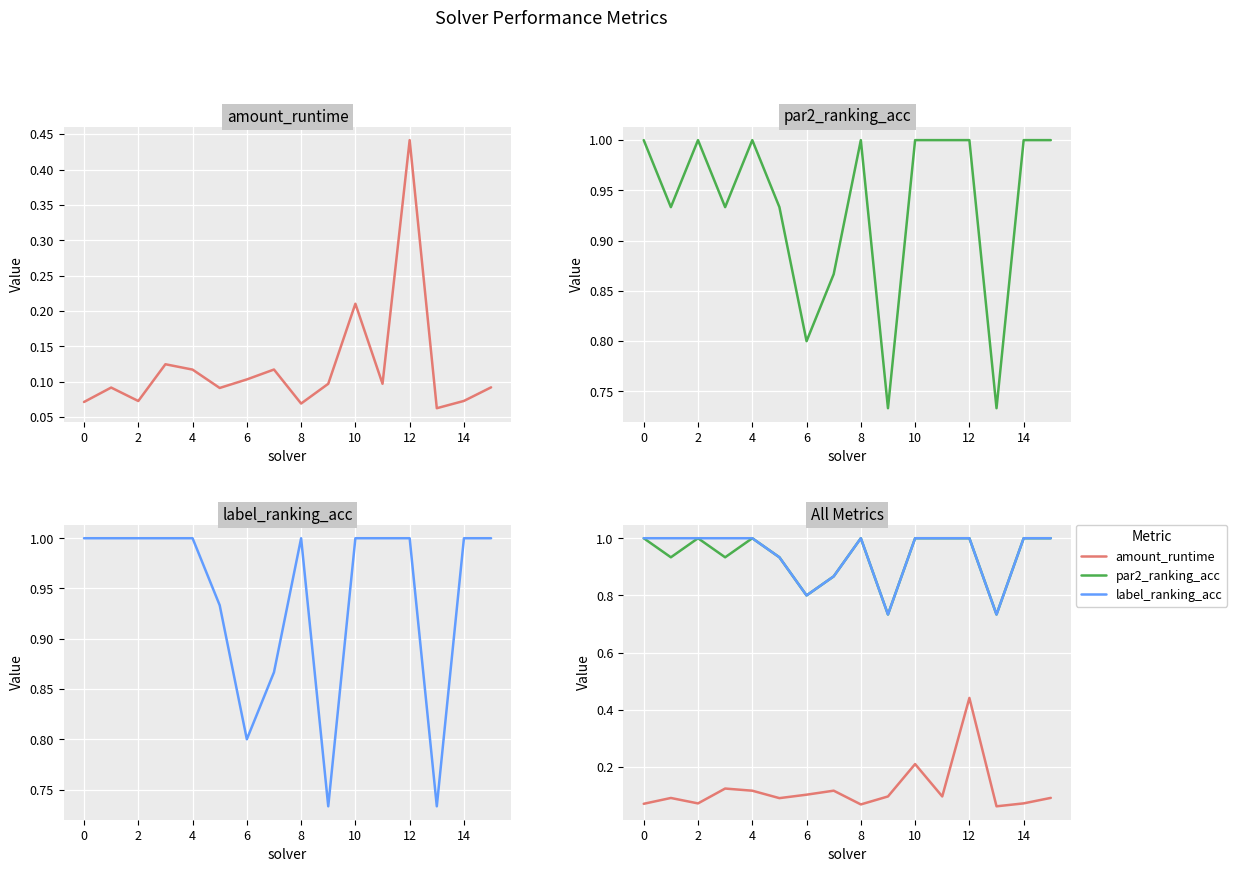

In label_ranking_acc, how many points are lower than both neighbors (excluding endpoints)?

3